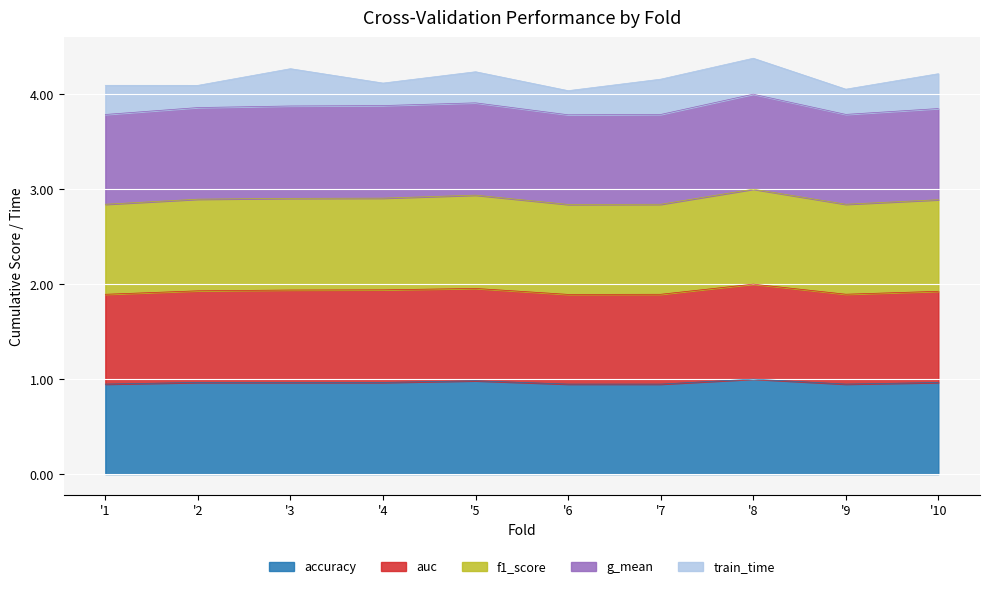

The value of accuracy at '6 is 0.9. True or false?

True